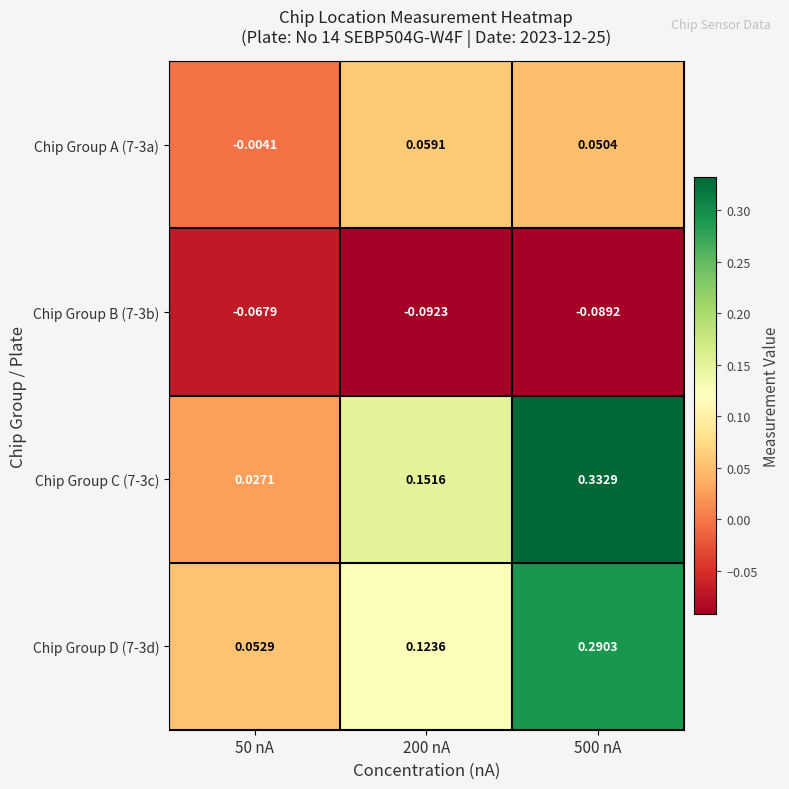

Which series has the largest range (max minus min)?

Chip Group C (7-3c)